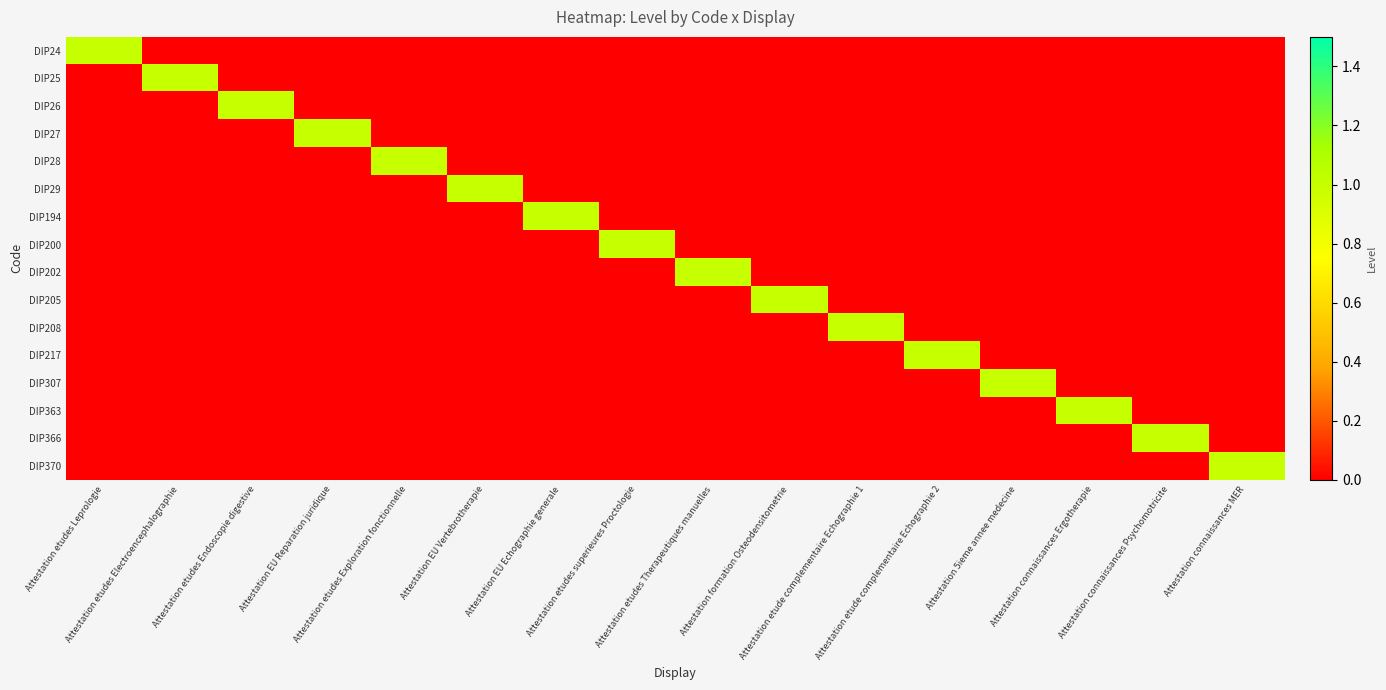

Which series changed the most between Attestation EU Reparation juridique and Attestation connaissances MER?

DIP27